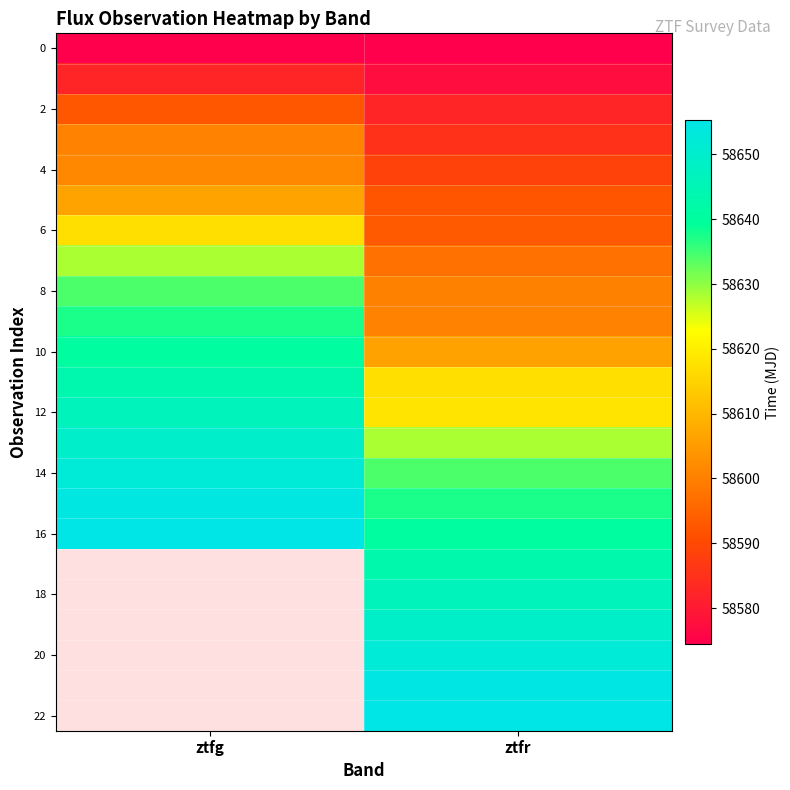

How many values in the 4 series are below 58601?

1